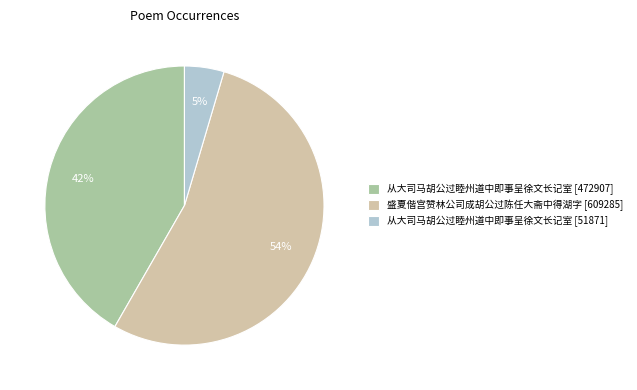

True or false: 盛夏偕宫赞林公司成胡公过陈任大斋中得湖字 [609285] accounts for 62% of the total.

False